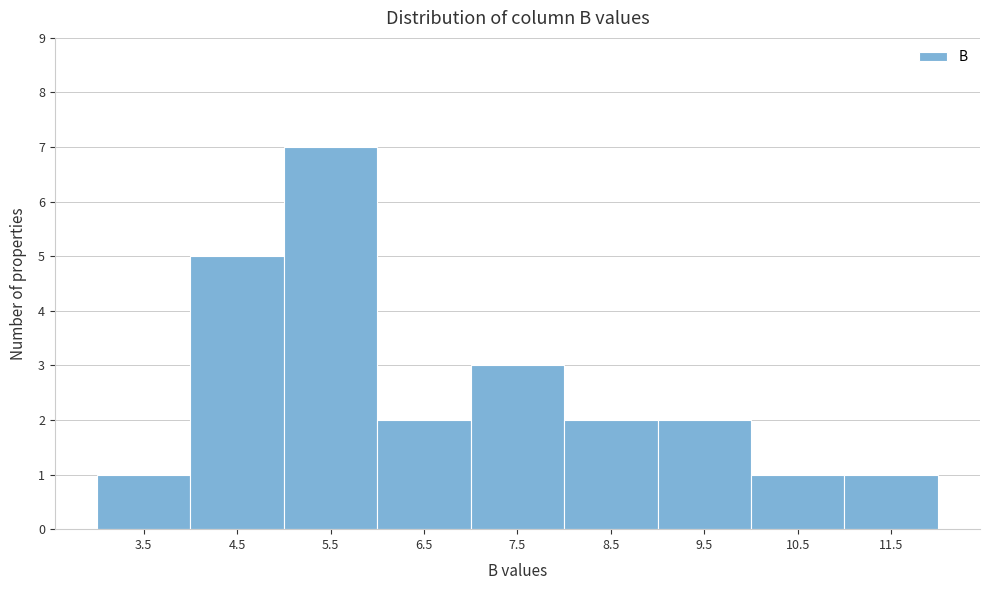

Reading left to right, list every bar in this chart as the range it spans on the x-axis followed by its height. The values are not printed on the chart, so give them approximately, as read against the axis.

3 to 4: 1
4 to 5: 5
5 to 6: 7
6 to 7: 2
7 to 8: 3
8 to 9: 2
9 to 10: 2
10 to 11: 1
11 to 12: 1